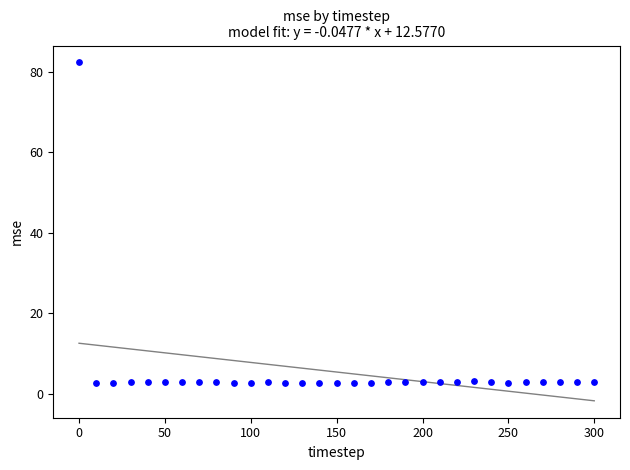

What is the range of X values (max minus min)?

300.0